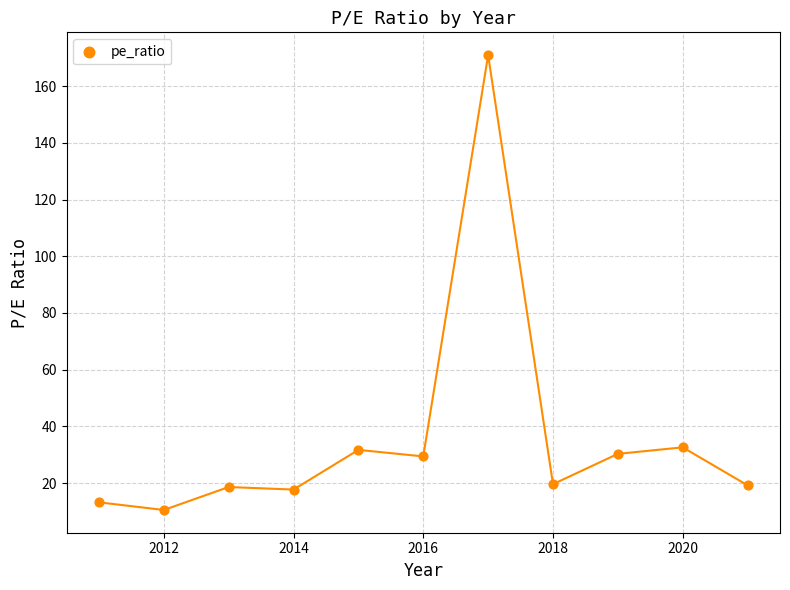

What is the average Y value?

35.8